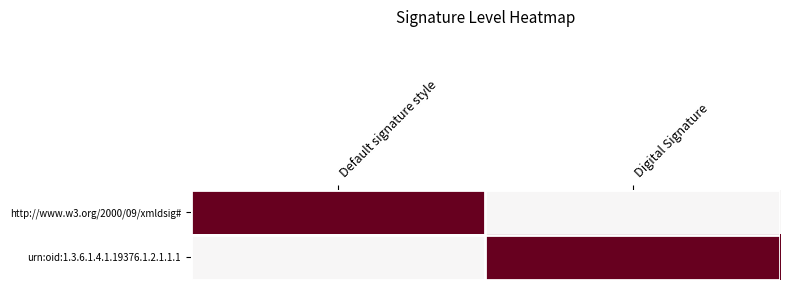

Reading left to right, list all the values displayed in this chart.

http://www.w3.org/2000/09/xmldsig#: Default signature style=1	Digital Signature=0
urn:oid:1.3.6.1.4.1.19376.1.2.1.1.1: Default signature style=0	Digital Signature=1